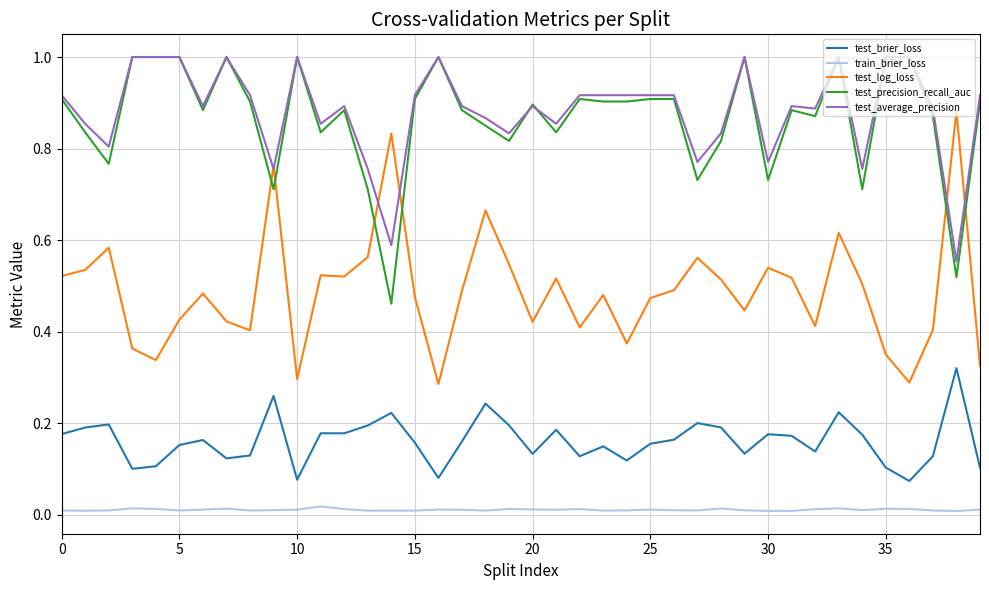

What is the greatest value displayed?

1.0